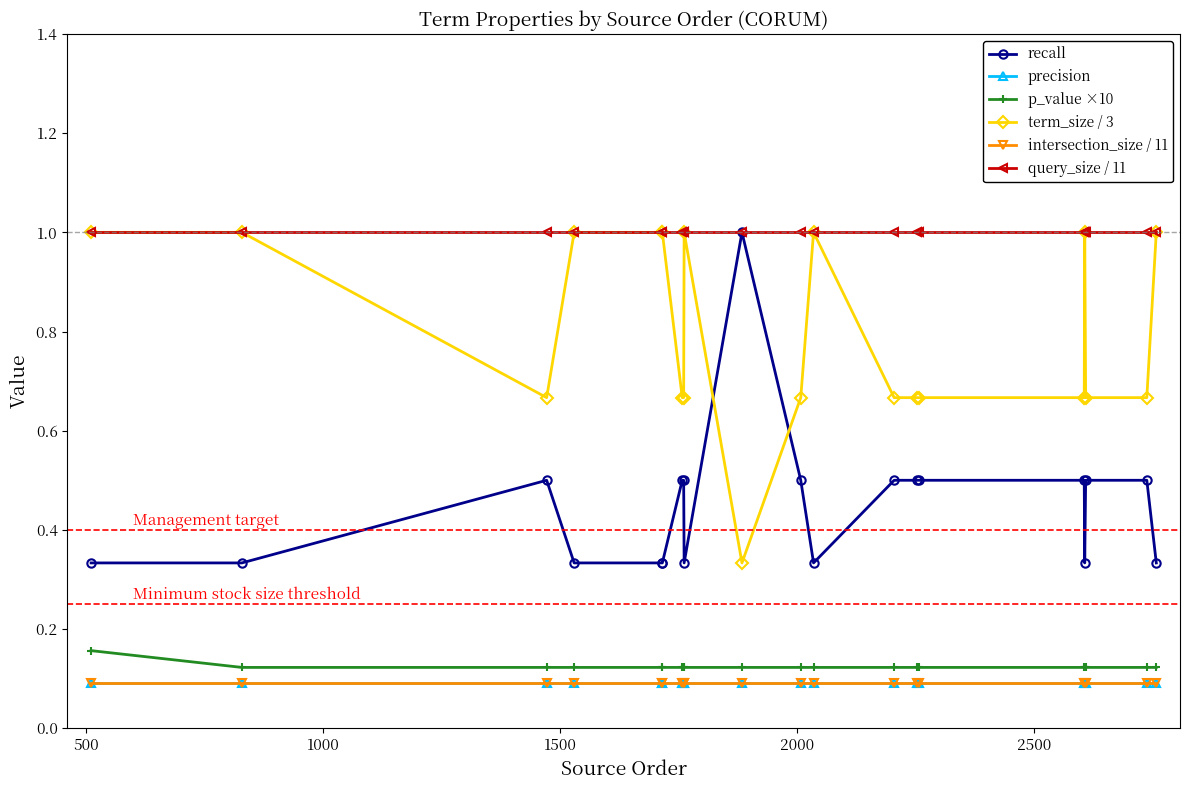

Is this an area chart (filled region under the line)?

No